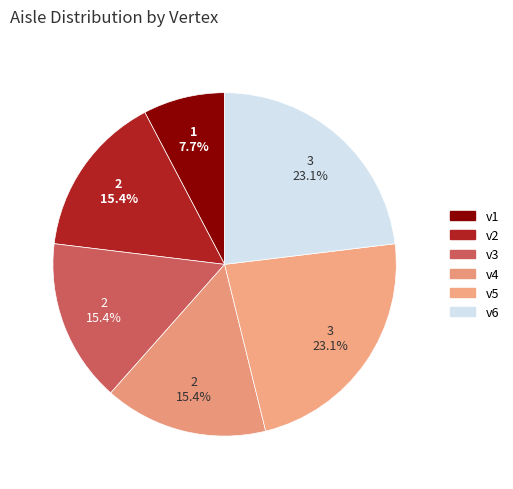

To the nearest percent, what is the average slice percentage?

17%